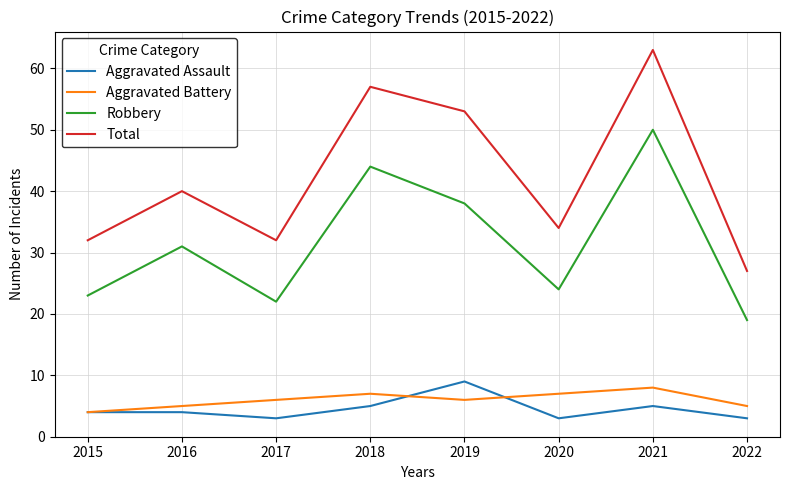

How many interior local valleys does the Aggravated Battery series have?

1